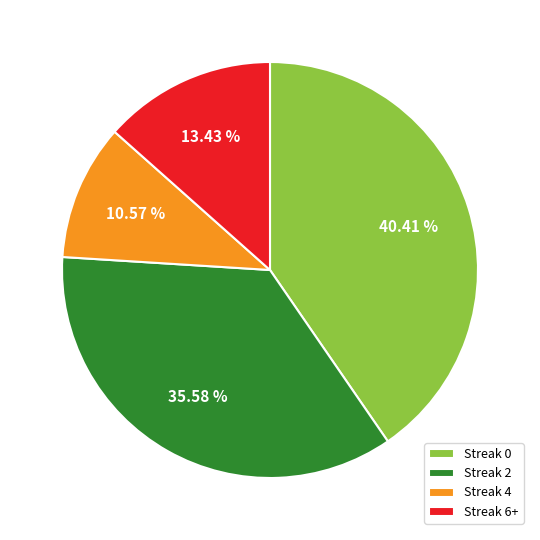

Is the sum of Streak 4 and Streak 2 greater than half?

No